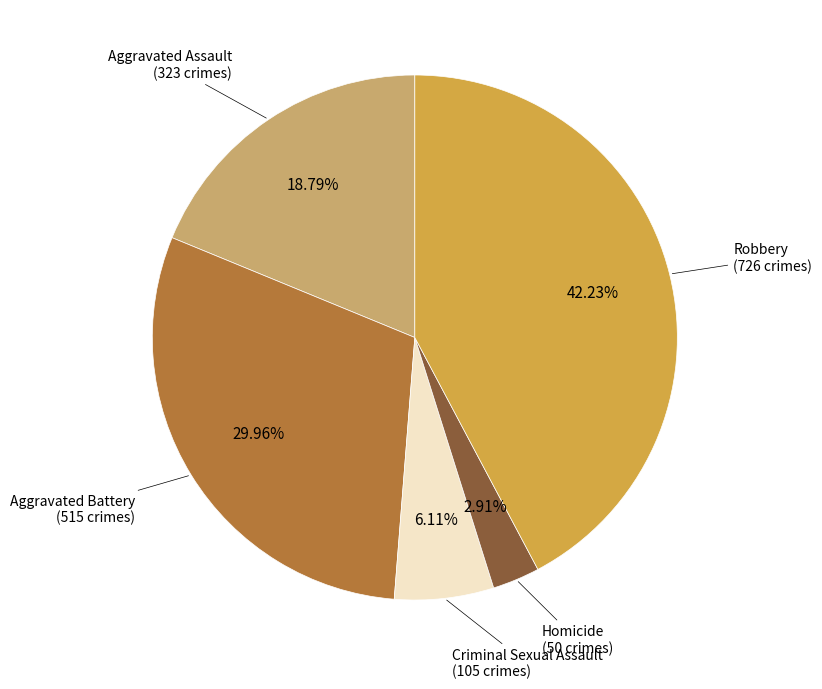

How many slices are in this pie chart?

5